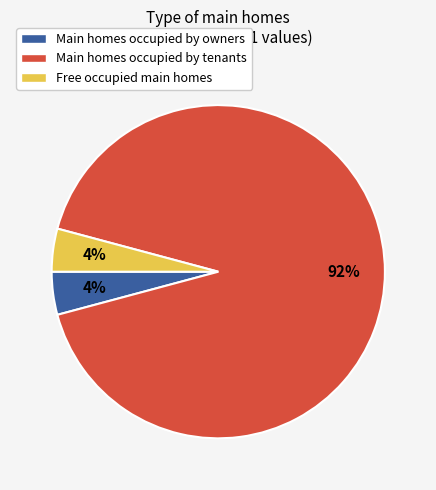

Is it true that Free occupied main homes is 4% of the pie?

True